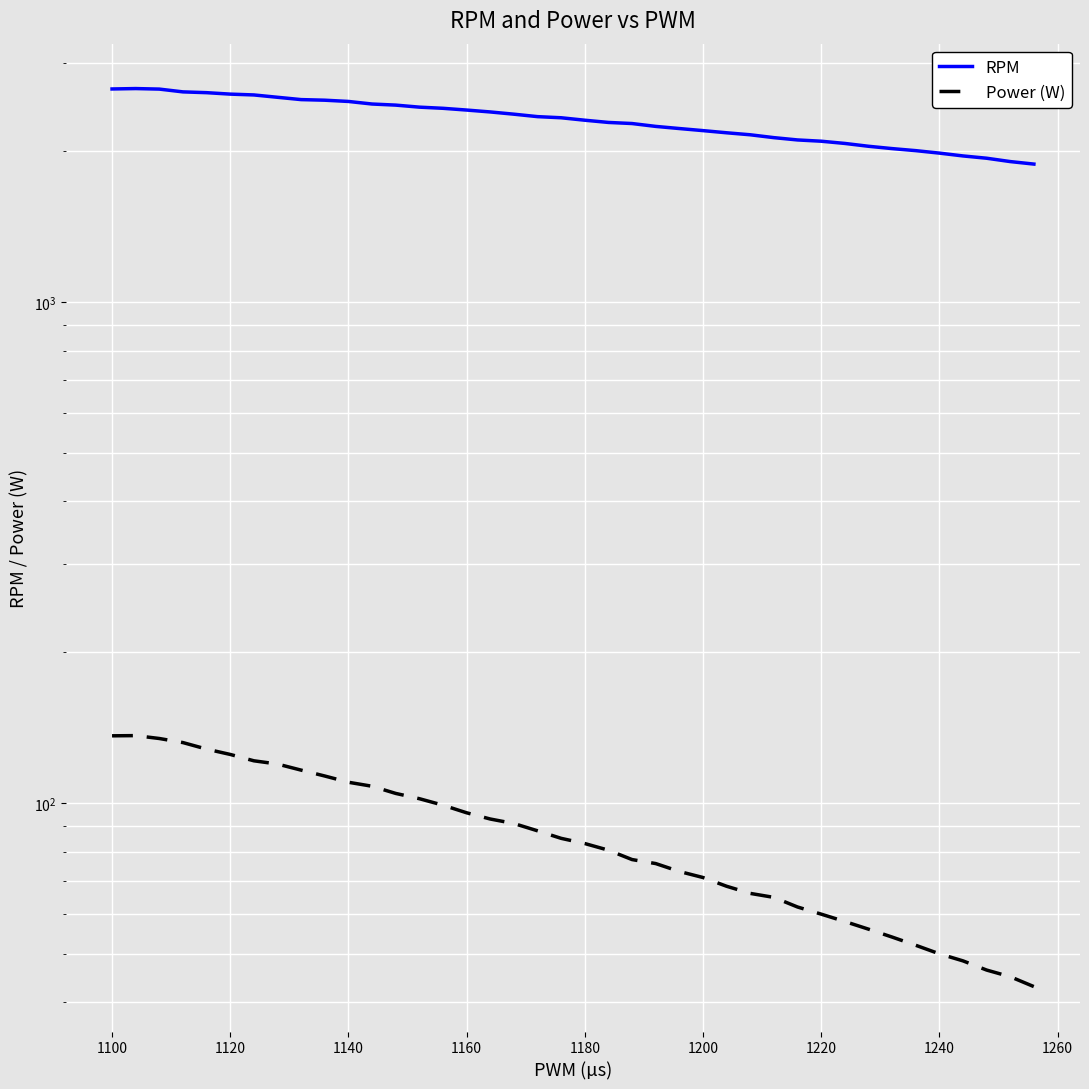

True or false: RPM and Power (W) cross at least once.

False